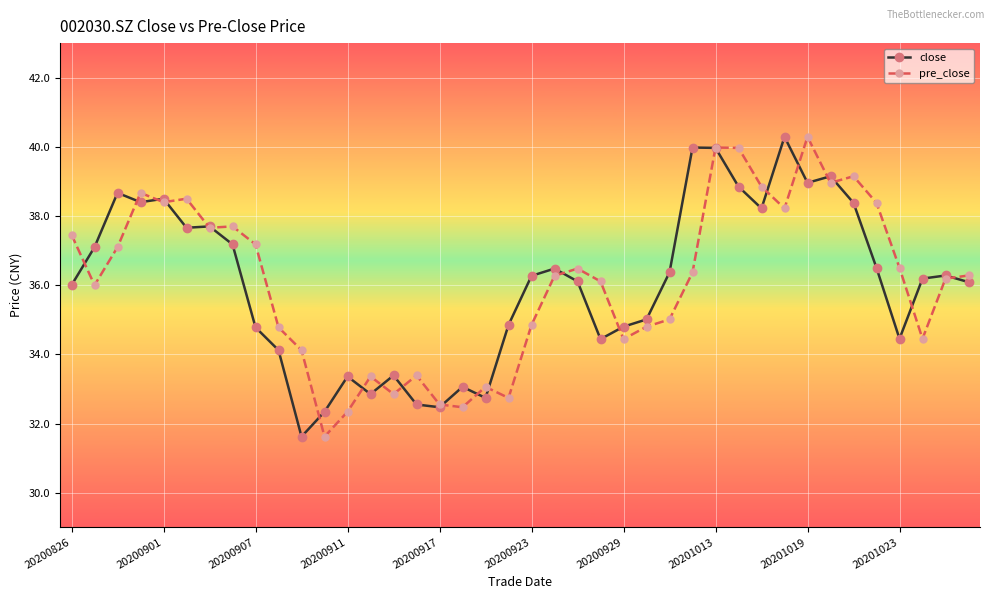

What is the maximum value for pre_close?

40.3